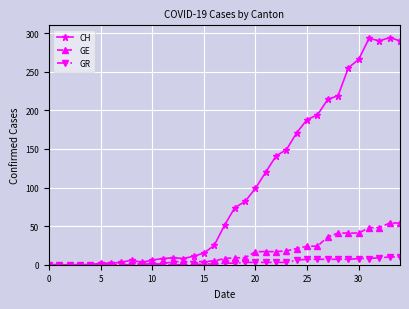

Which series has the largest total across all categories?

CH